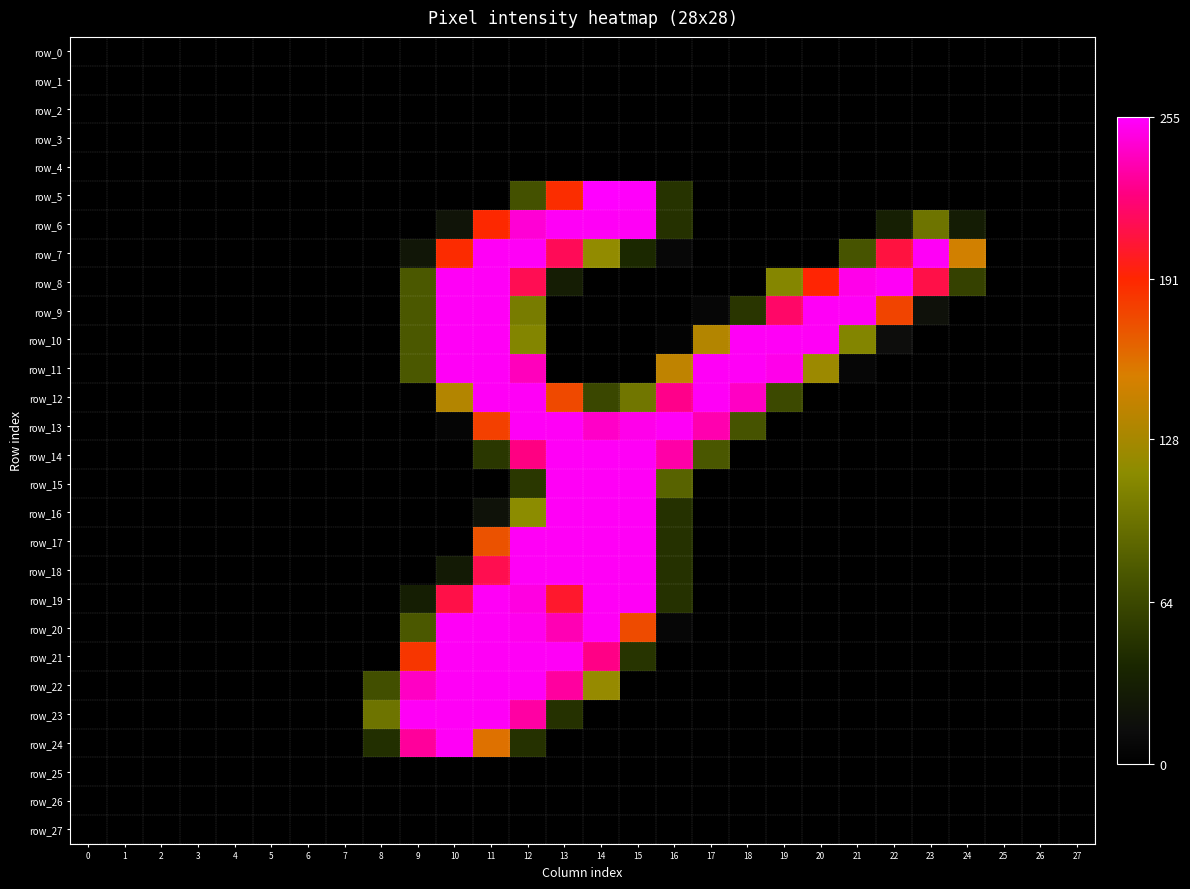

Between 6 and 2, which is larger?

6